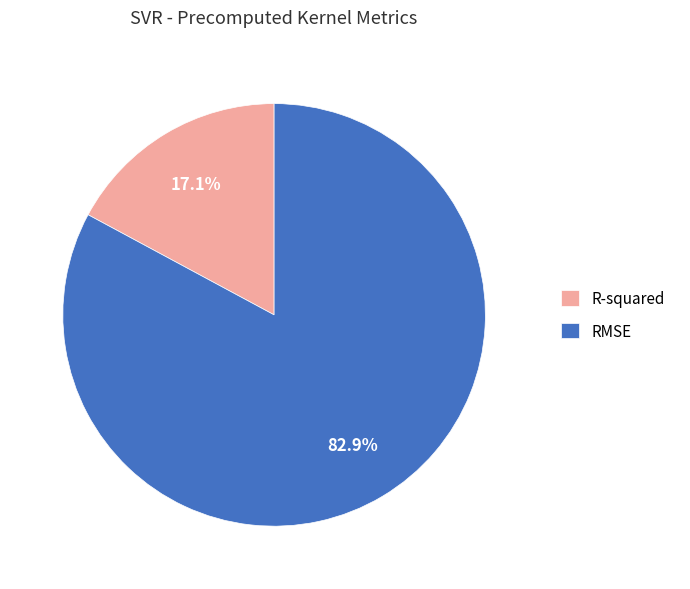

Is RMSE the majority of the pie?

Yes